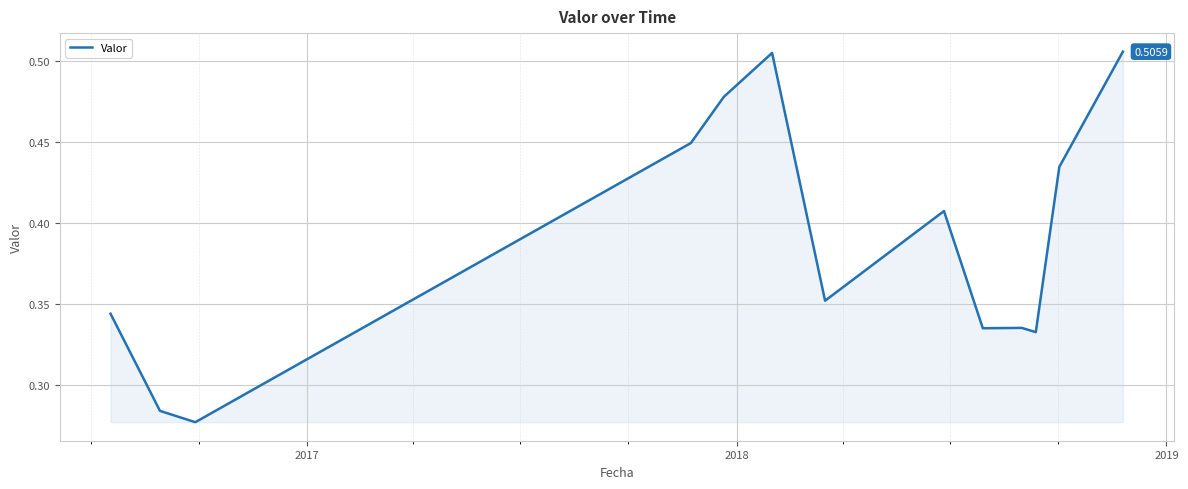

Is this an area chart (filled region under the line)?

Yes